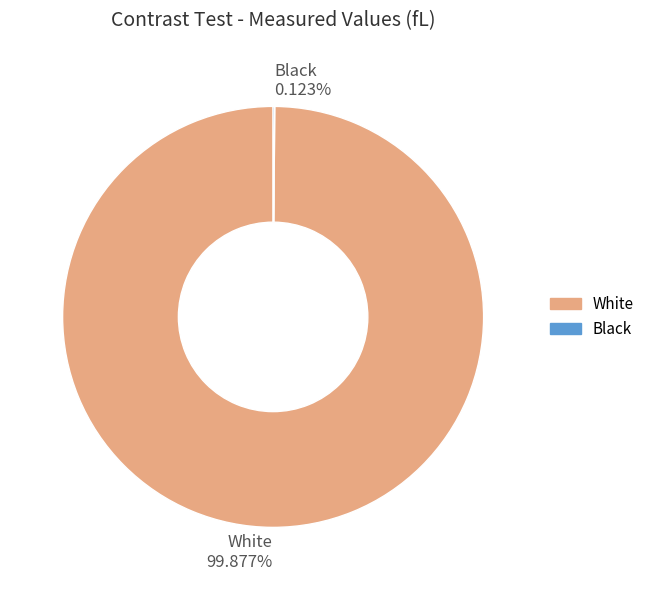

Is there a majority slice in this chart?

Yes